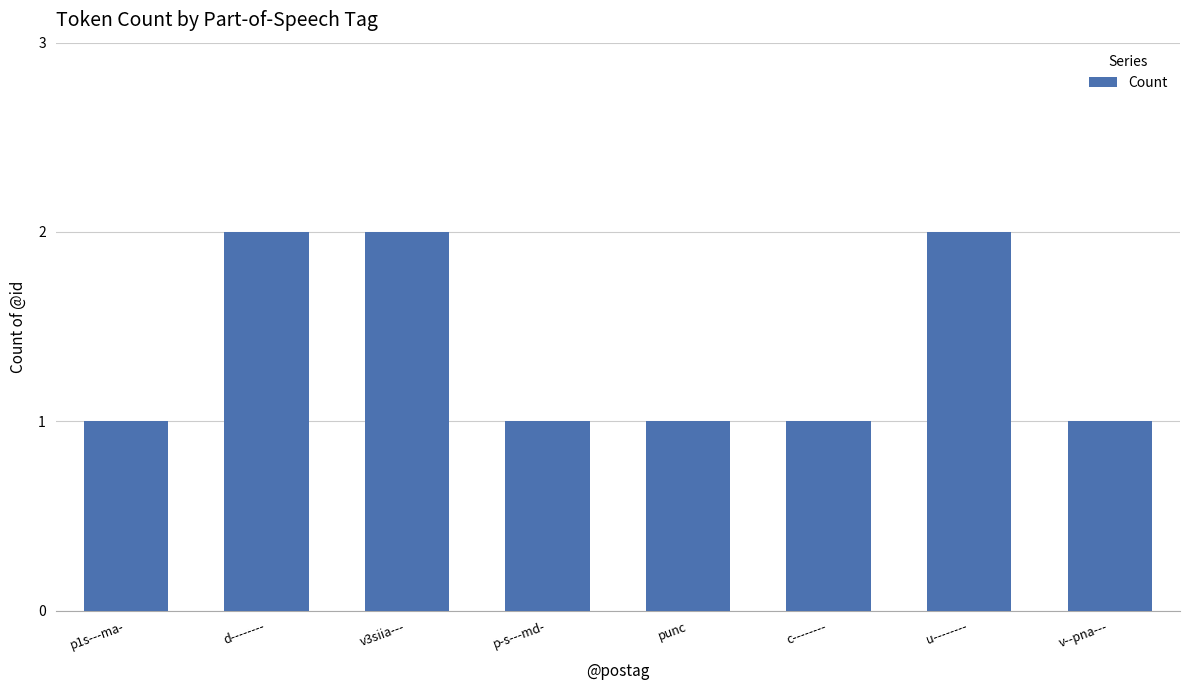

How many bars are there in total?

8